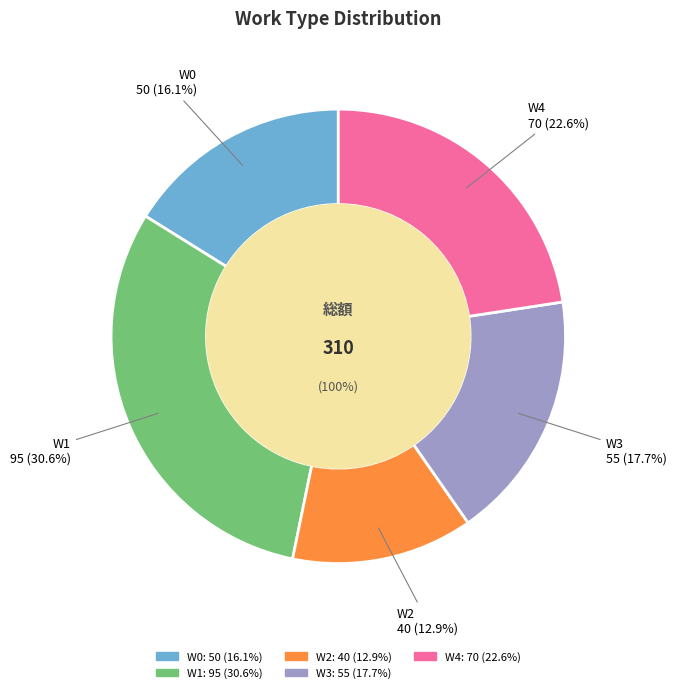

True or false: W3 accounts for 10% of the total.

False